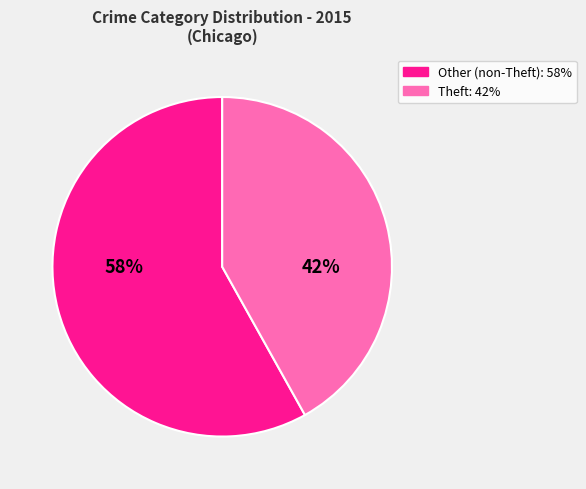

To the nearest percent, what is the difference between the largest and smallest slice percentages?

16%